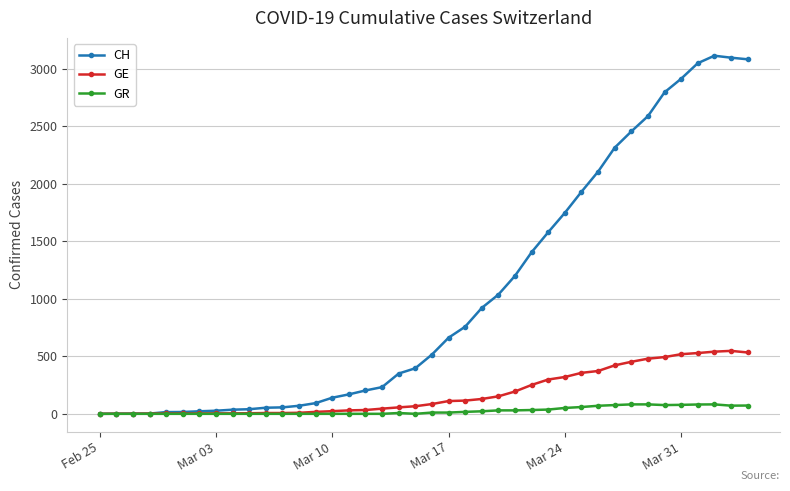

Rank the series by their maximum value, from lowest to highest.

GR, GE, CH